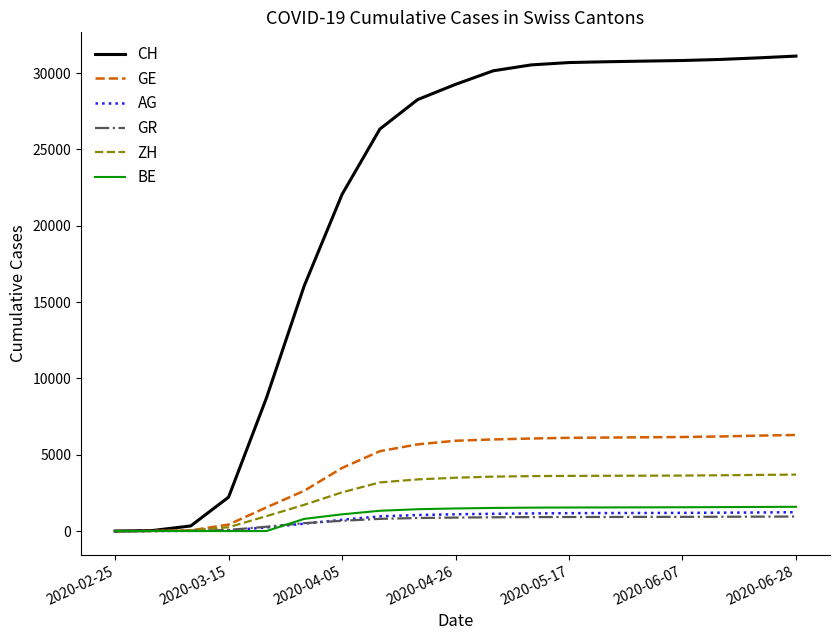

How many lines are shown in the chart?

6